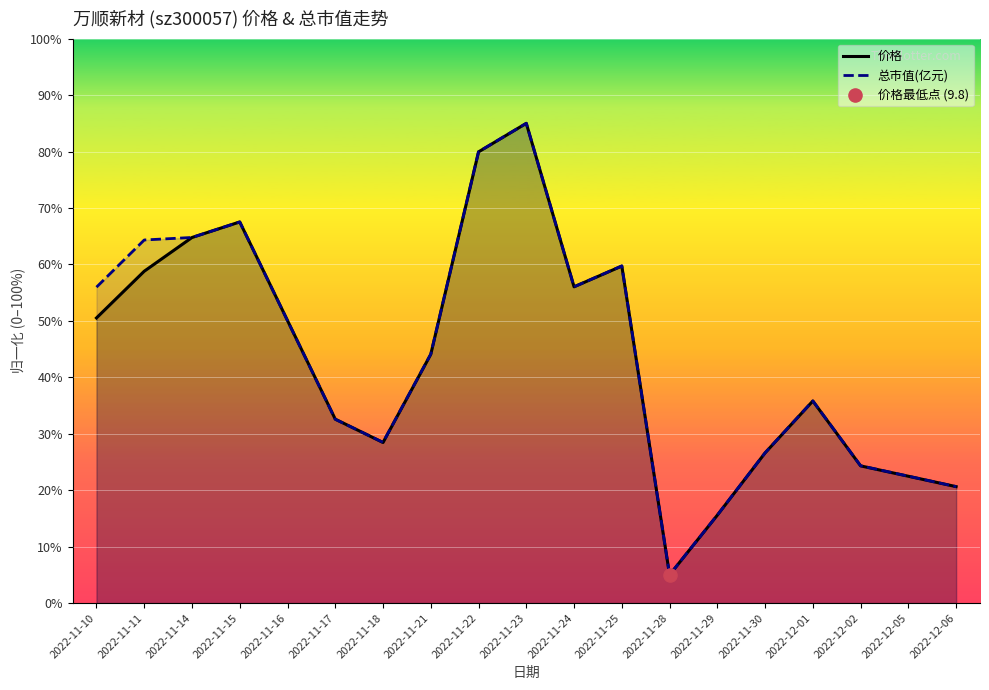

At which category is the sum across all series the highest?

2022-11-23